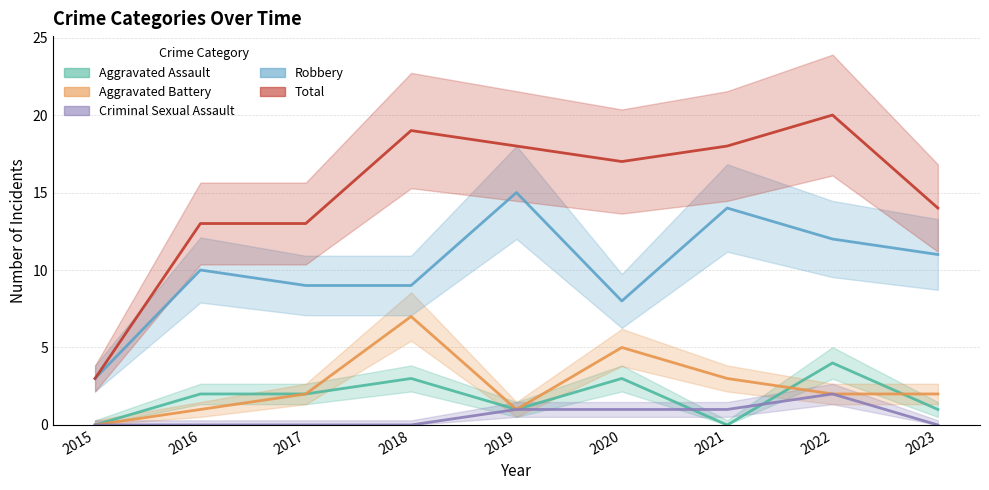

Reading left to right, list all the values displayed in this chart.

Aggravated Assault: 0	2	2	3	1	3	0	4	1
Aggravated Battery: 0	1	2	7	1	5	3	2	2
Criminal Sexual Assault: 0	0	0	0	1	1	1	2	0
Robbery: 3	10	9	9	15	8	14	12	11
Total: 3	13	13	19	18	17	18	20	14